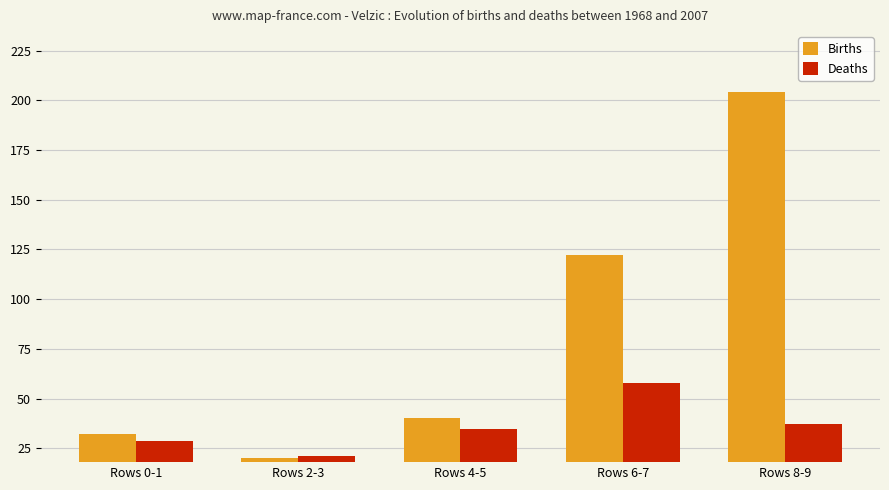

What is the spread (max minus min) of values at Rows 6-7?

64.2